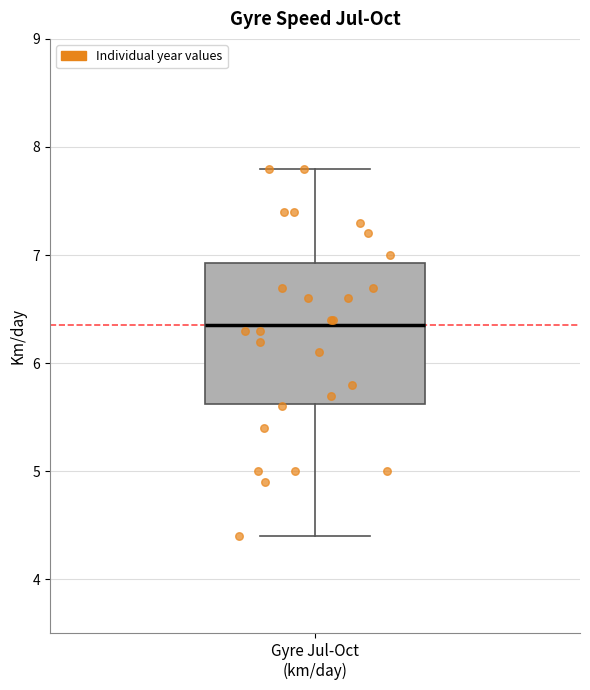

Where does the upper whisker of the box for Gyre Jul-Oct (km/day) end on the y-axis? The values are not printed on the chart, so give them approximately, as read against the axis.

7.8